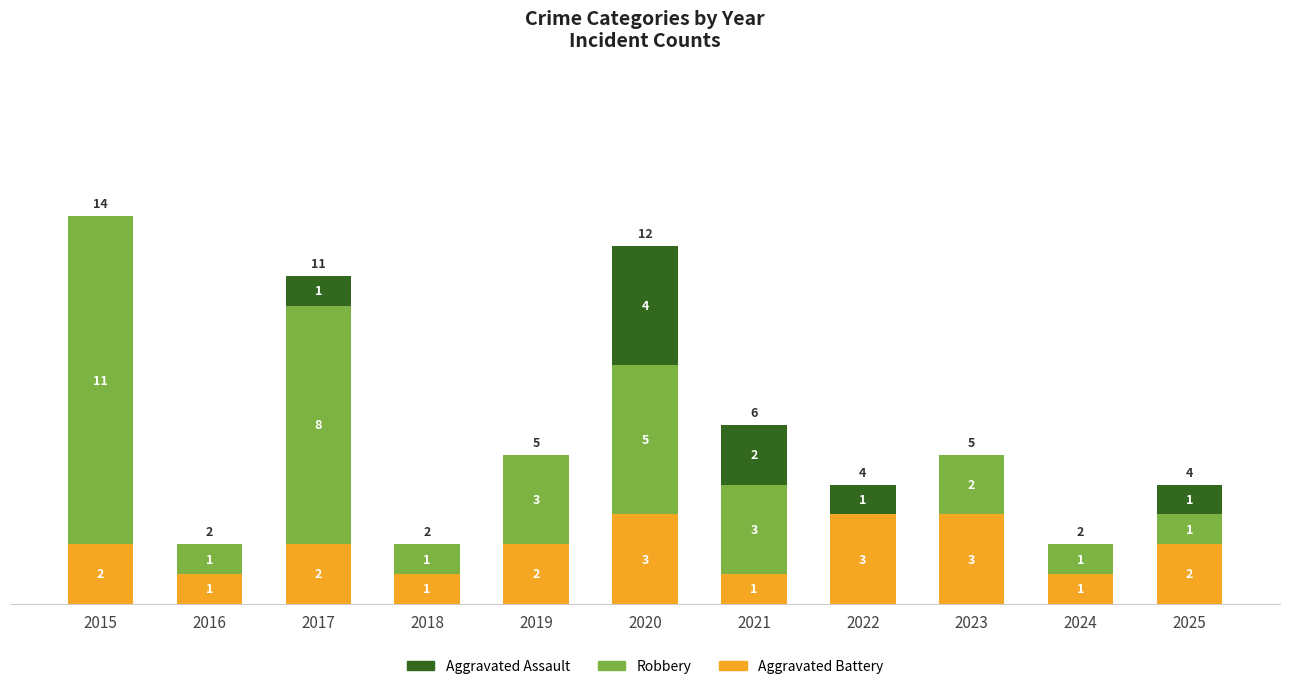

What is the approximate value of Aggravated Battery at 2023?

3